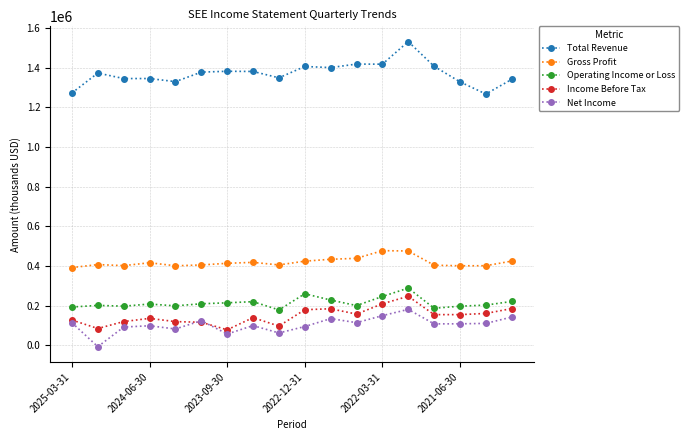

True or false: Net Income has more than 0 points higher than both neighbors.

True